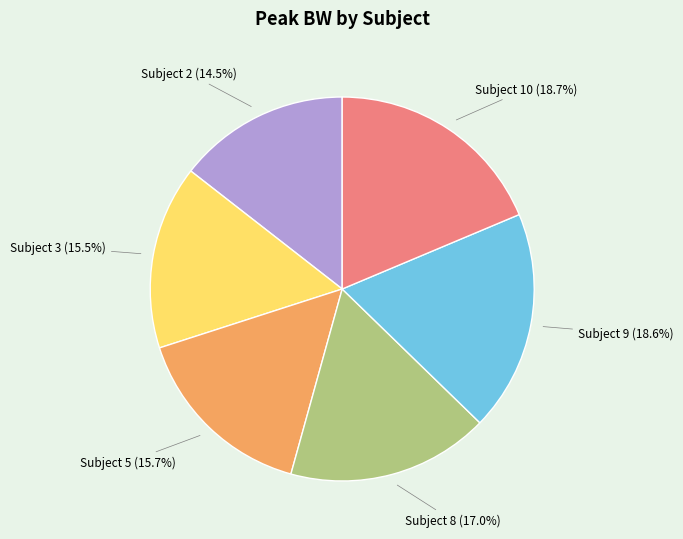

What portion of the pie excludes Subject 3?

84.5%